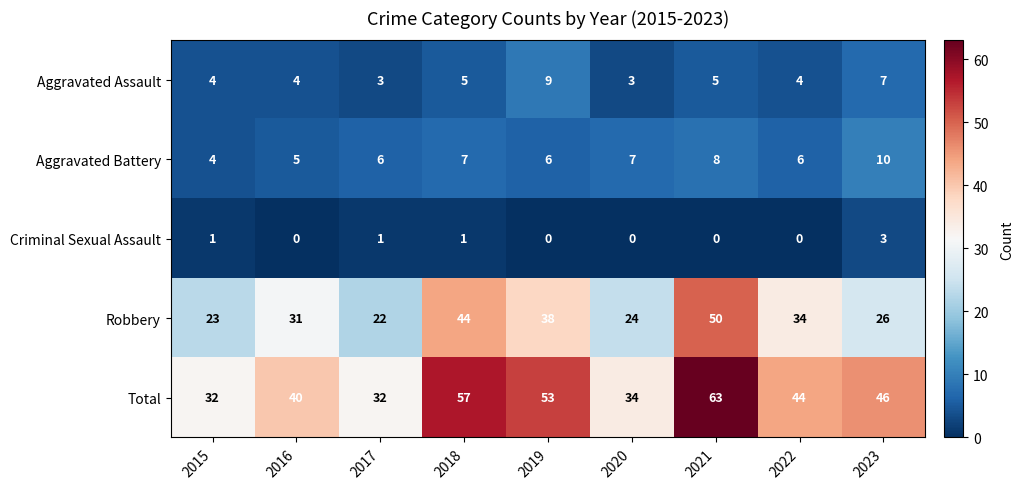

The Aggravated Battery series shows 7 at 2018. True or false?

True